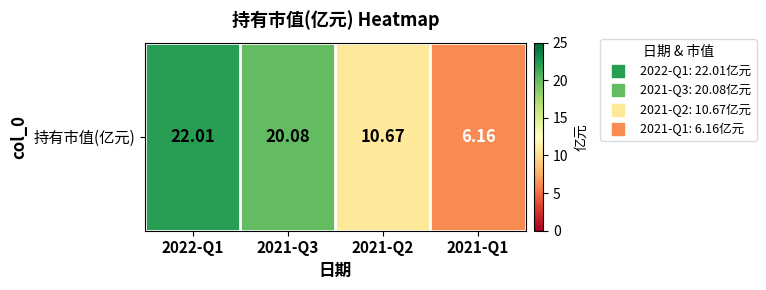

How many values exceed 20?

2